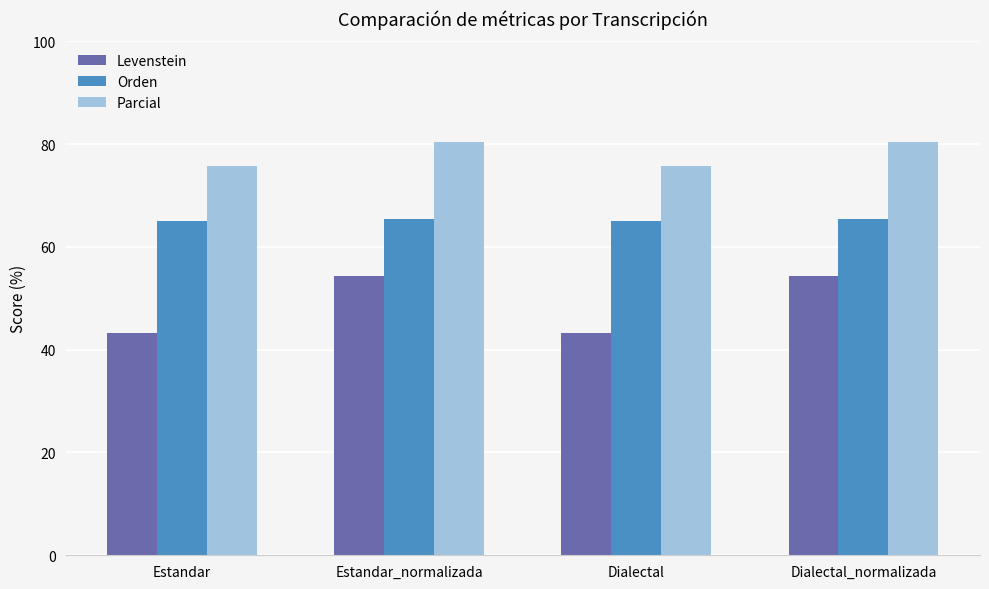

What is the difference between the second highest and minimum values in the Levenstein series?

11.1